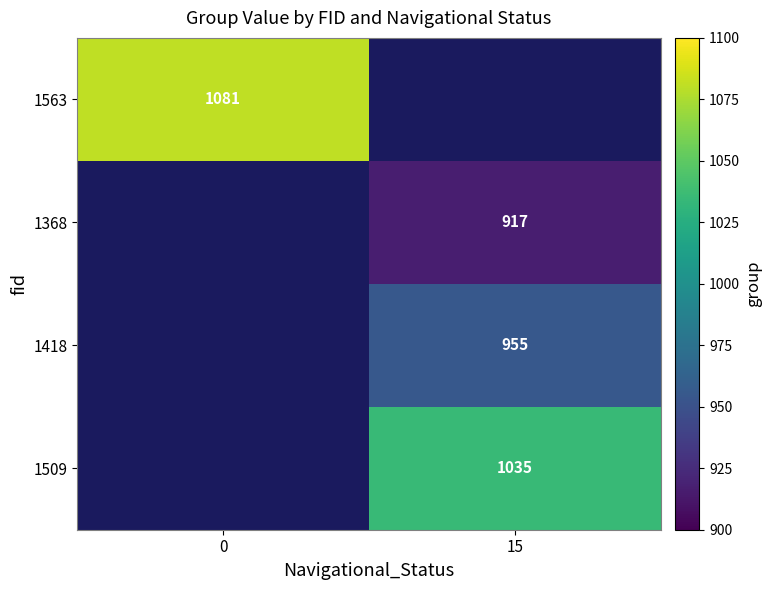

The value of 1509 at 15 is 672. True or false?

False